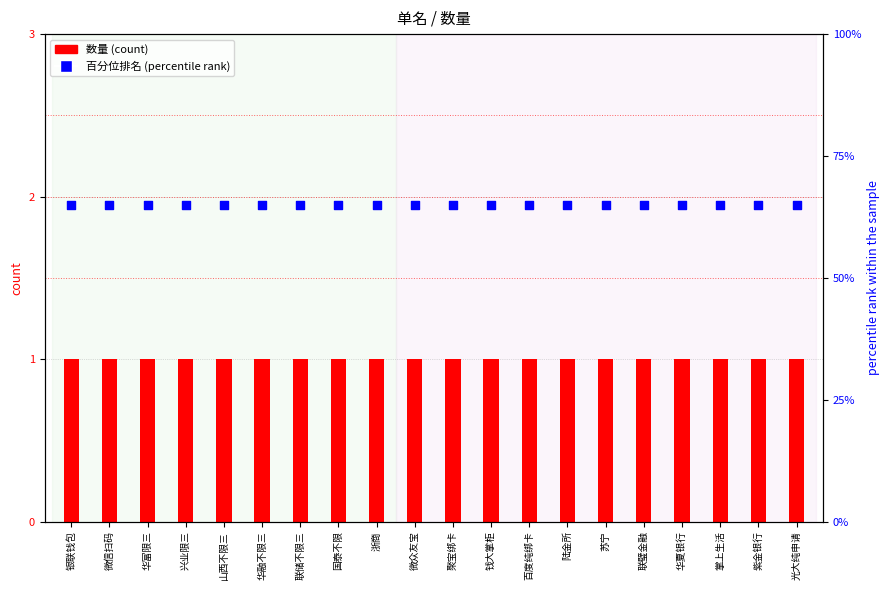

At how many categories does at least one series exceed 46?

20